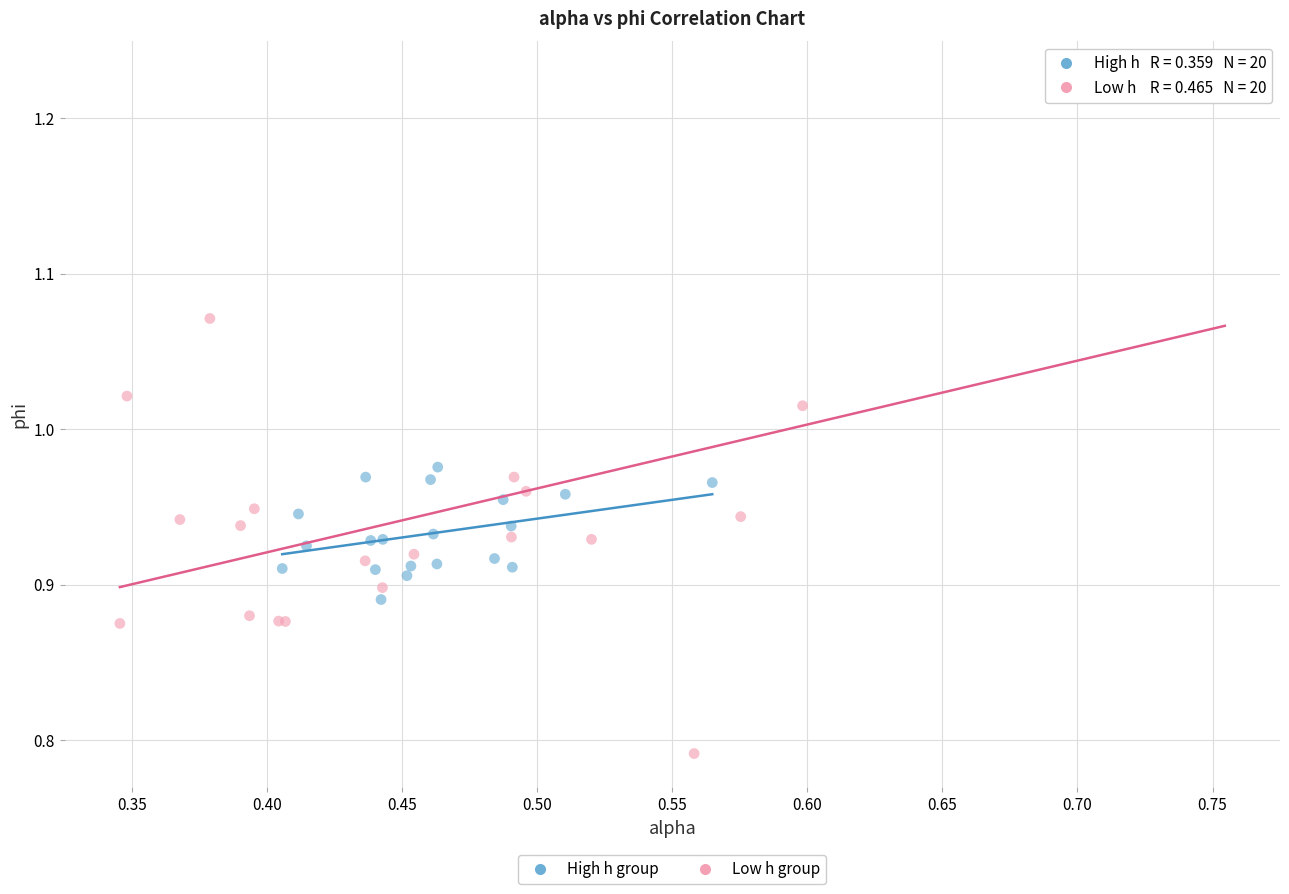

Which series reaches the maximum Y coordinate?

Low h group